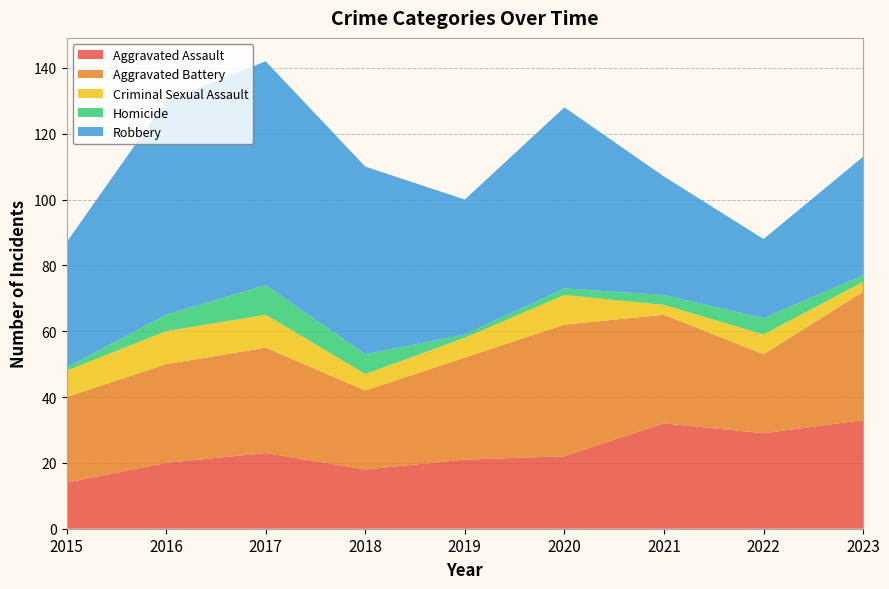

Reading left to right, list all the values displayed in this chart.

Aggravated Assault: 14	20	23	18	21	22	32	29	33
Aggravated Battery: 26	30	32	24	31	40	33	24	39
Criminal Sexual Assault: 8	10	10	5	6	9	3	6	3
Homicide: 1	5	9	6	1	2	3	5	2
Robbery: 38	65	68	57	41	55	36	24	36